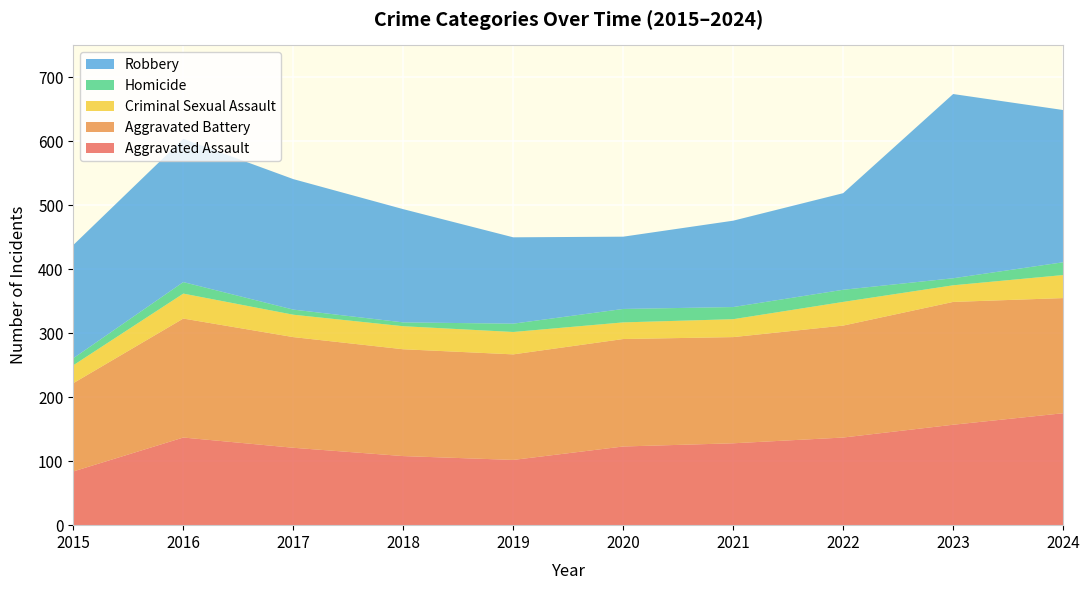

Reading left to right, extract all data points from this chart.

Aggravated Assault: 2015=84	2016=137	2017=121	2018=108	2019=102	2020=123	2021=128	2022=137	2023=157	2024=175
Aggravated Battery: 2015=138	2016=186	2017=173	2018=167	2019=165	2020=168	2021=166	2022=175	2023=192	2024=180
Criminal Sexual Assault: 2015=28	2016=39	2017=35	2018=36	2019=35	2020=26	2021=28	2022=37	2023=26	2024=36
Homicide: 2015=11	2016=18	2017=8	2018=6	2019=13	2020=21	2021=19	2022=19	2023=11	2024=20
Robbery: 2015=177	2016=224	2017=204	2018=177	2019=135	2020=113	2021=135	2022=151	2023=288	2024=238